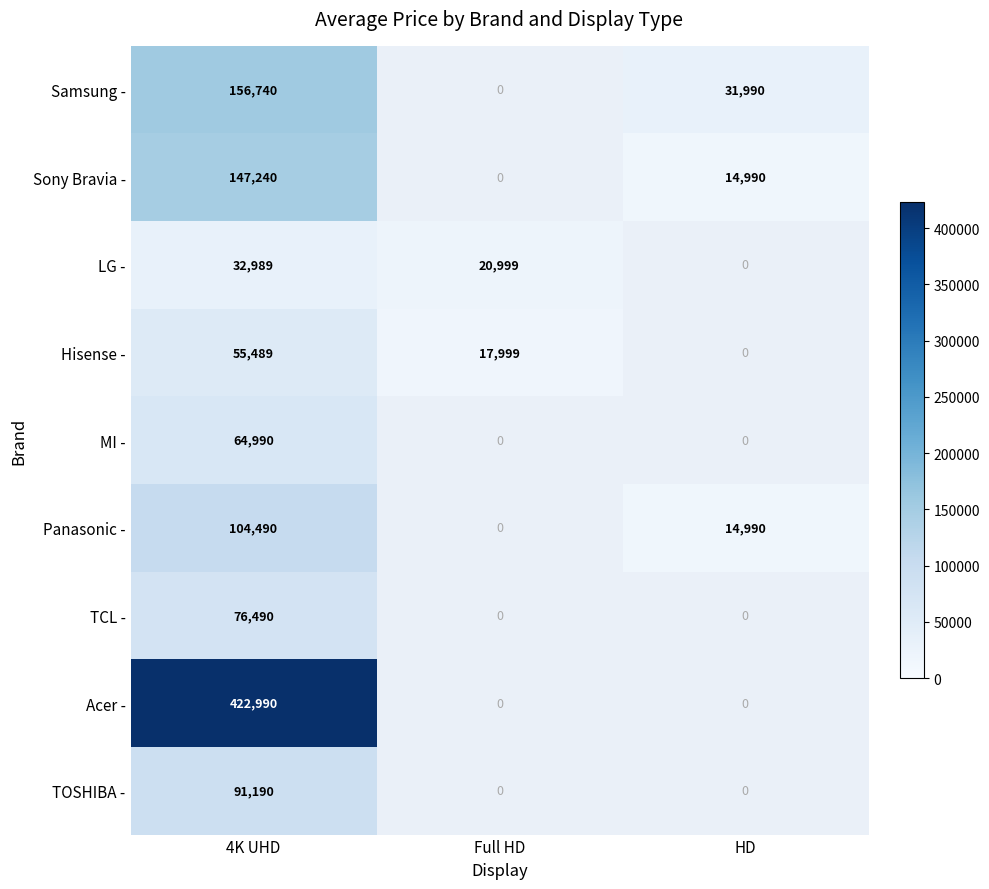

What is the difference between the highest and lowest values at 4K UHD?

390001